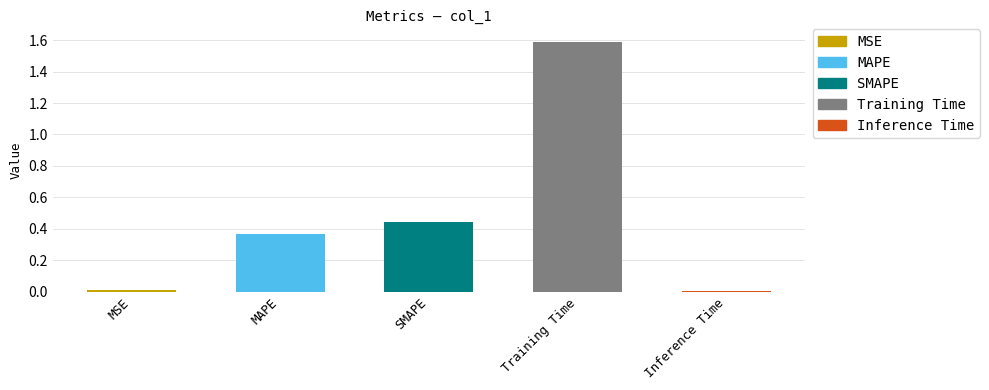

What is the label of the 2nd bar from the left?

MAPE